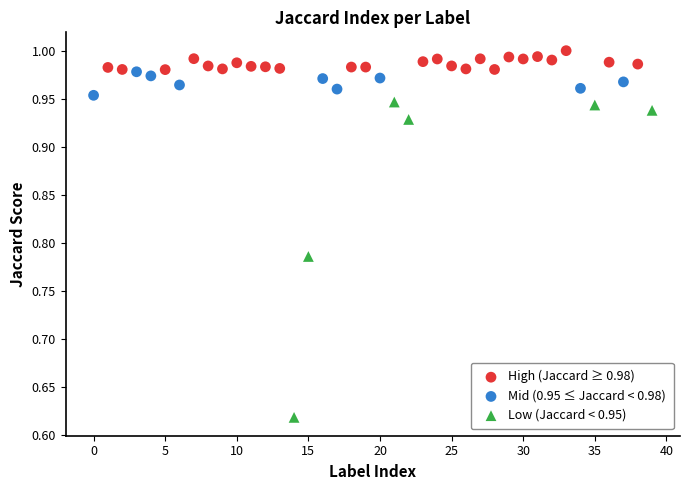

Which series has the largest Y range (max minus min)?

Low (Jaccard < 0.95)